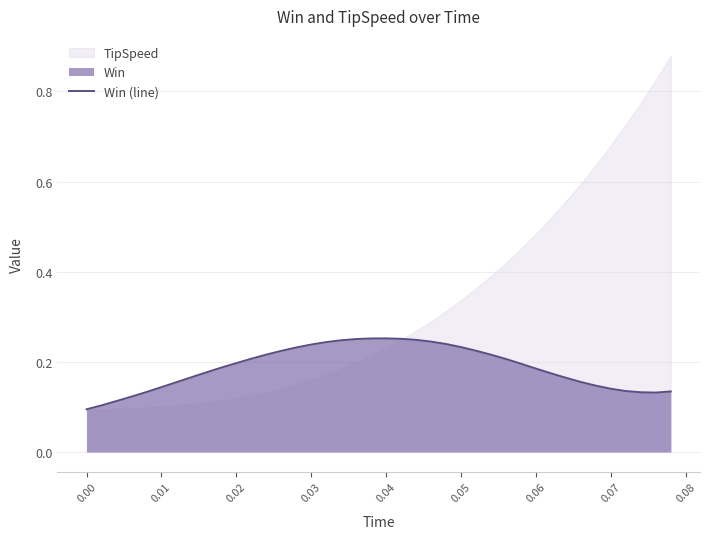

Is it true that Win (line) equals 0.2 at 0.02?

True